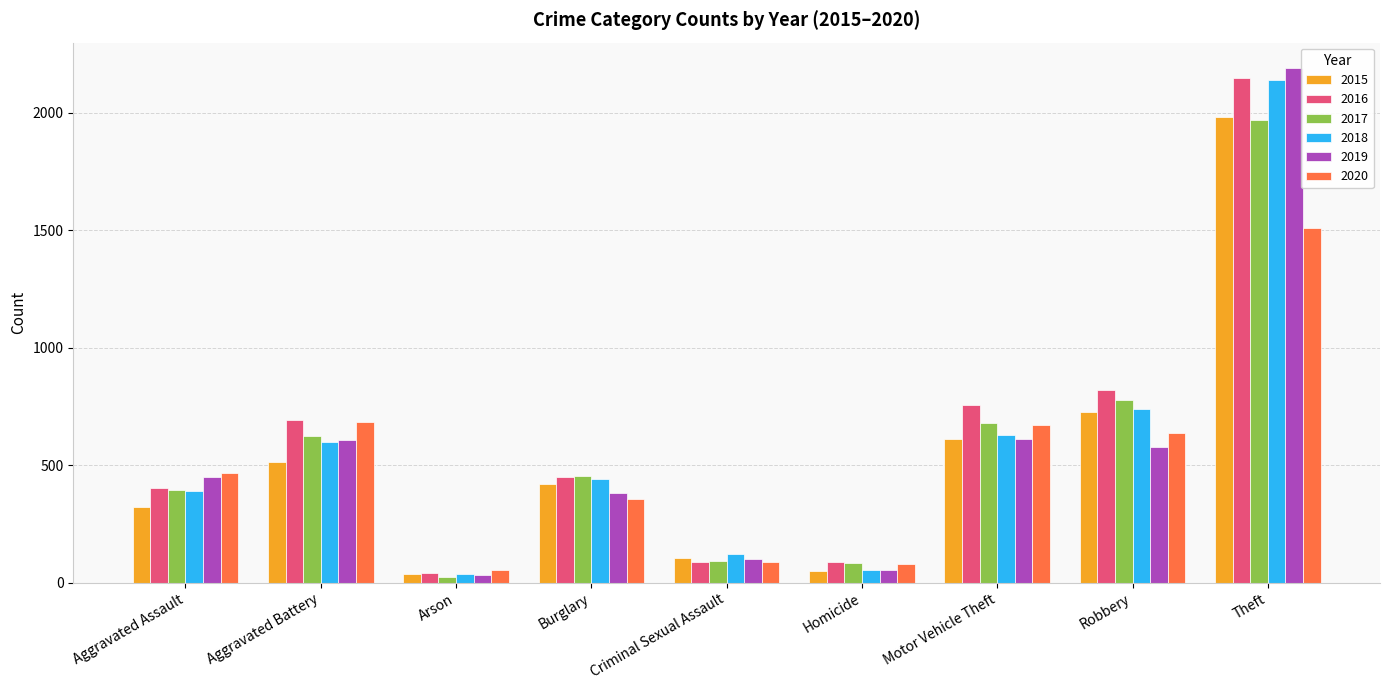

What is the difference between the maximum and minimum values in the 2017 series?

1945